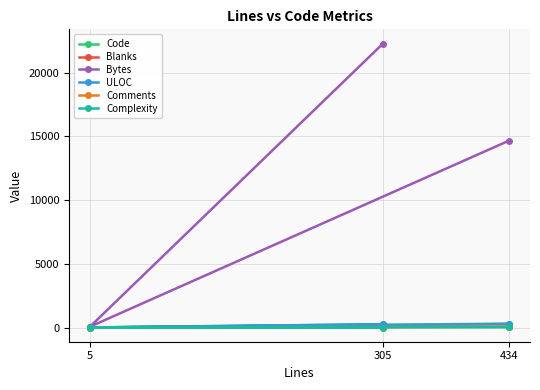

At how many categories does at least one series exceed 5469?

2